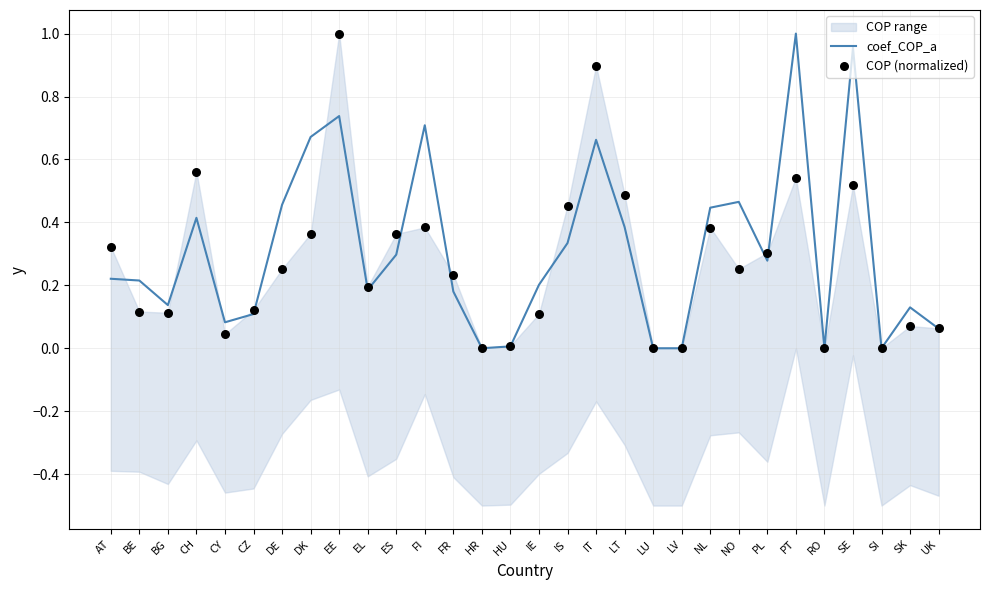

Which series has the largest total across all categories?

coef_COP_a